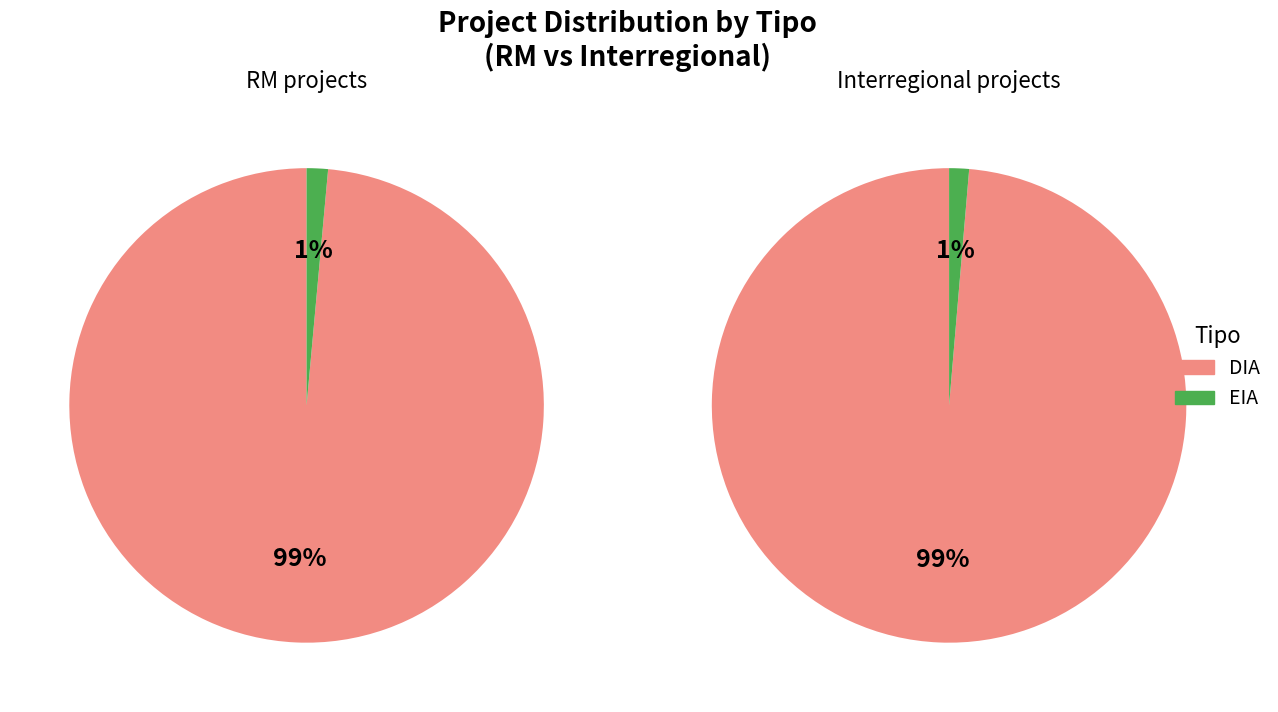

Is it true that EIA is 1% of the pie?

True